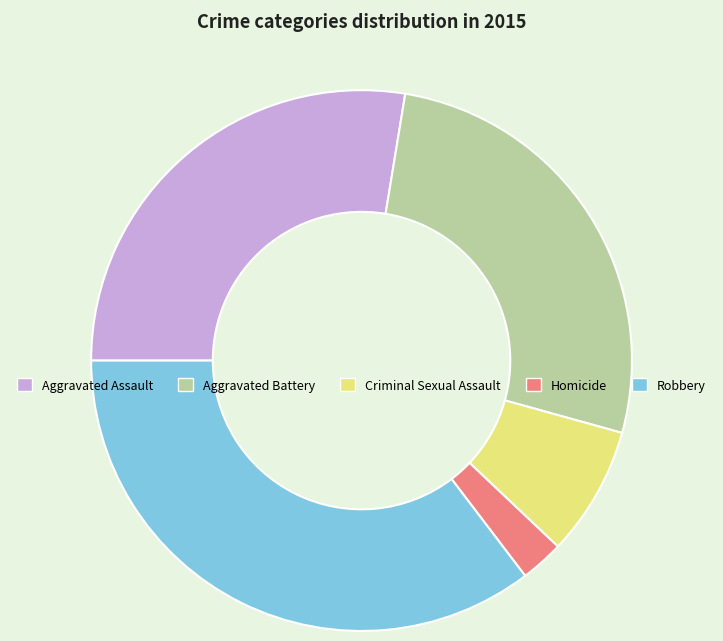

Do Aggravated Battery and Aggravated Assault together represent more than half of the pie?

Yes